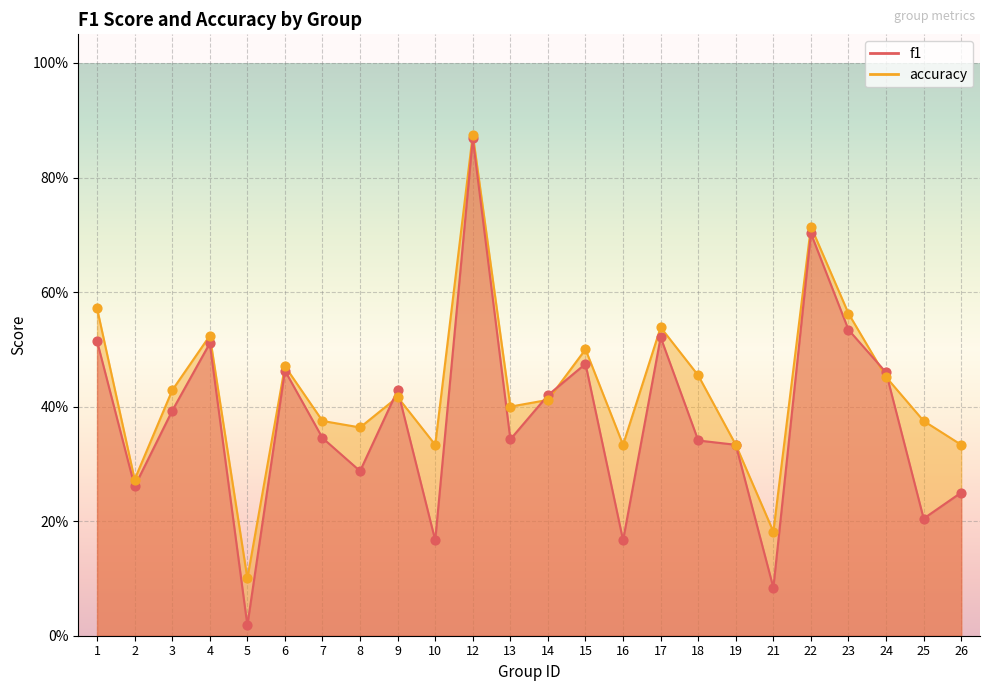

At how many categories does at least one series exceed 0?

24